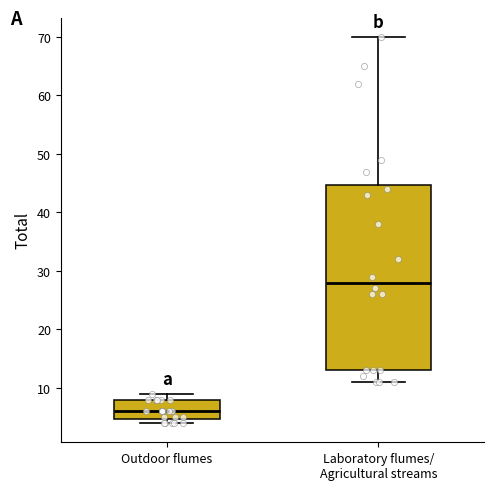

Where is the upper edge of the box for Outdoor flumes on the y-axis? The values are not printed on the chart, so give them approximately, as read against the axis.

8